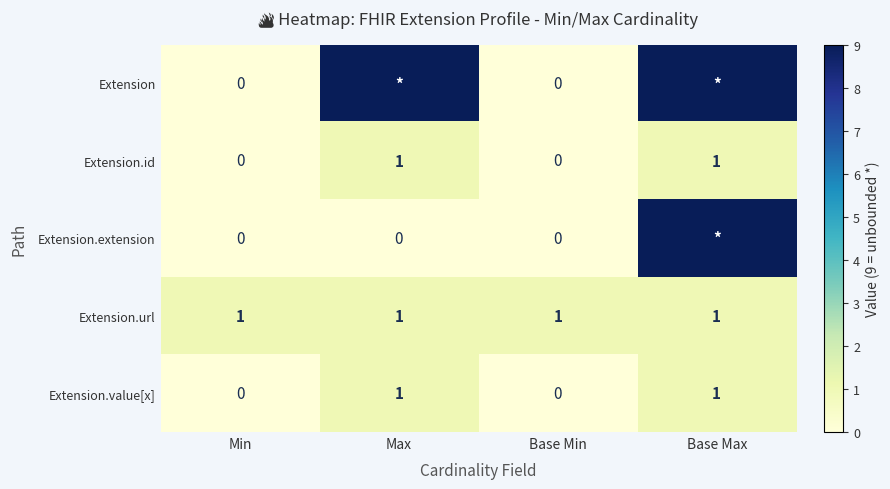

How many series are shown in this chart?

5